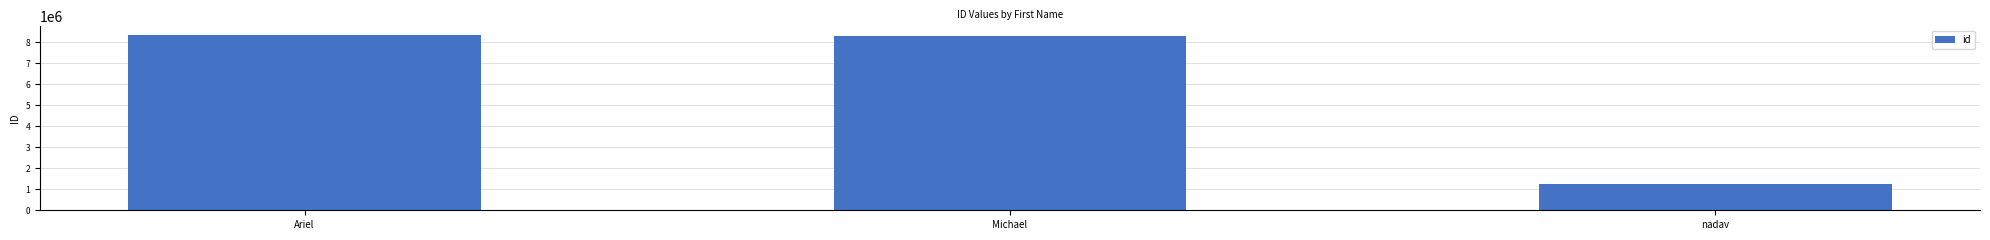

Which category has the lowest value across all series?

nadav